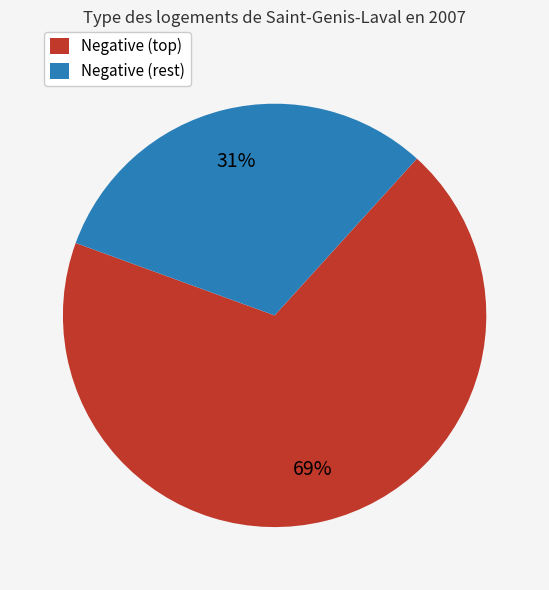

Which category accounts for the majority?

Negative (top)